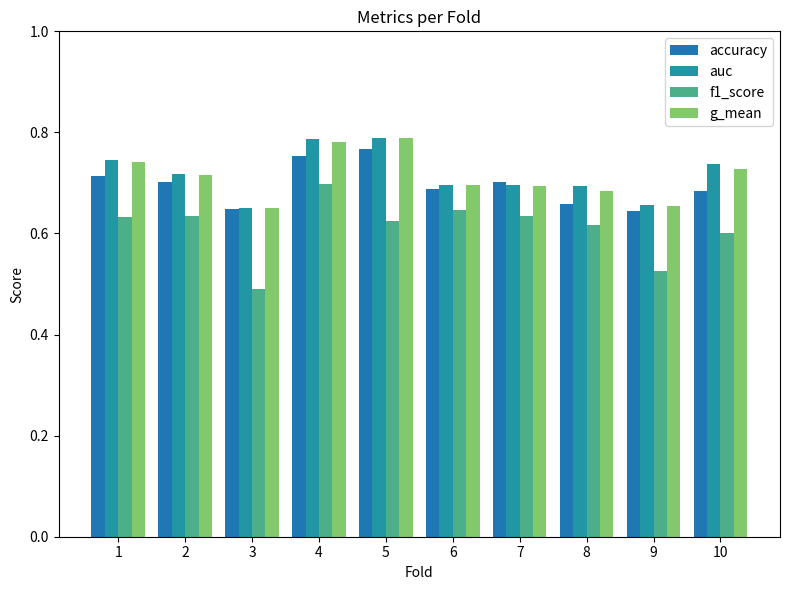

True or false: f1_score has a value of 0.2 at 4.

False